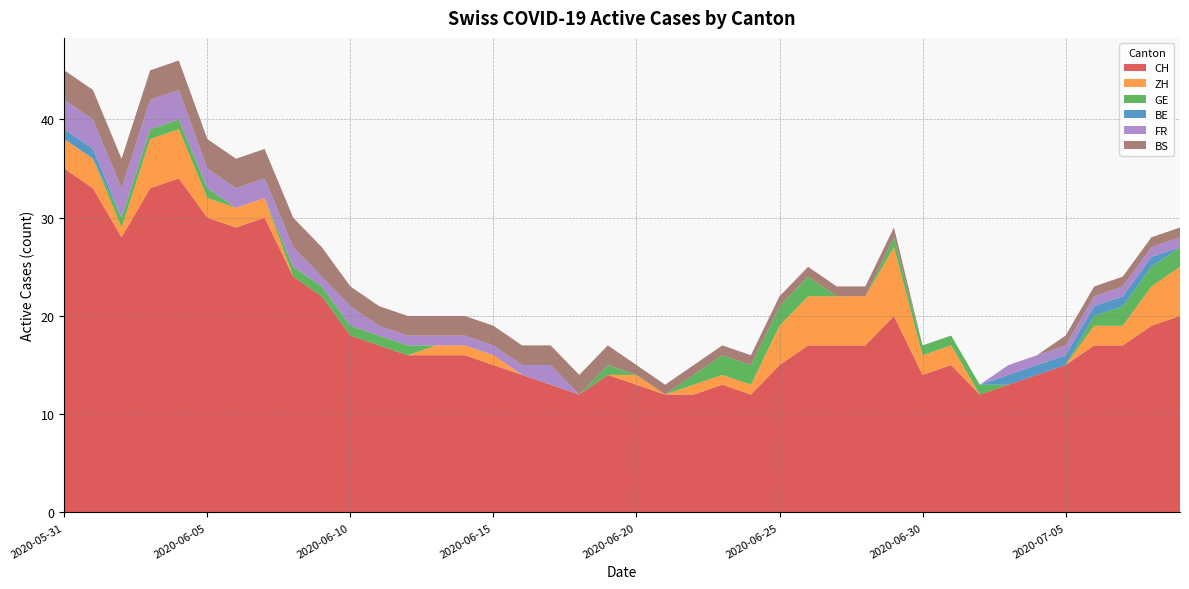

Reading left to right, transcribe all the data shown in this chart.

CH: 2020-05-31=35	2020-06-01=33	2020-06-02=28	2020-06-03=33	2020-06-04=34	2020-06-05=30	2020-06-06=29	2020-06-07=30	2020-06-08=24	2020-06-09=22	2020-06-10=18	2020-06-11=17	2020-06-12=16	2020-06-13=16	2020-06-14=16	2020-06-15=15	2020-06-16=14	2020-06-17=13	2020-06-18=12	2020-06-19=14	2020-06-20=13	2020-06-21=12	2020-06-22=12	2020-06-23=13	2020-06-24=12	2020-06-25=15	2020-06-26=17	2020-06-27=17	2020-06-28=17	2020-06-29=20	2020-06-30=14	2020-07-01=15	2020-07-02=12	2020-07-03=13	2020-07-04=14	2020-07-05=15	2020-07-06=17	2020-07-07=17	2020-07-08=19	2020-07-09=20
ZH: 2020-05-31=3	2020-06-01=3	2020-06-02=1	2020-06-03=5	2020-06-04=5	2020-06-05=2	2020-06-06=2	2020-06-07=2	2020-06-08=0	2020-06-09=0	2020-06-10=0	2020-06-11=0	2020-06-12=0	2020-06-13=1	2020-06-14=1	2020-06-15=1	2020-06-16=0	2020-06-17=0	2020-06-18=0	2020-06-19=0	2020-06-20=1	2020-06-21=0	2020-06-22=1	2020-06-23=1	2020-06-24=1	2020-06-25=4	2020-06-26=5	2020-06-27=5	2020-06-28=5	2020-06-29=7	2020-06-30=2	2020-07-01=2	2020-07-02=0	2020-07-03=0	2020-07-04=0	2020-07-05=0	2020-07-06=2	2020-07-07=2	2020-07-08=4	2020-07-09=5
GE: 2020-05-31=0	2020-06-01=0	2020-06-02=1	2020-06-03=1	2020-06-04=1	2020-06-05=1	2020-06-06=0	2020-06-07=0	2020-06-08=1	2020-06-09=1	2020-06-10=1	2020-06-11=1	2020-06-12=1	2020-06-13=0	2020-06-14=0	2020-06-15=0	2020-06-16=0	2020-06-17=0	2020-06-18=0	2020-06-19=1	2020-06-20=0	2020-06-21=0	2020-06-22=1	2020-06-23=2	2020-06-24=2	2020-06-25=2	2020-06-26=2	2020-06-27=0	2020-06-28=0	2020-06-29=1	2020-06-30=1	2020-07-01=1	2020-07-02=1	2020-07-03=0	2020-07-04=0	2020-07-05=0	2020-07-06=1	2020-07-07=2	2020-07-08=2	2020-07-09=2
BE: 2020-05-31=1	2020-06-01=1	2020-06-02=0	2020-06-03=0	2020-06-04=0	2020-06-05=0	2020-06-06=0	2020-06-07=0	2020-06-08=0	2020-06-09=0	2020-06-10=0	2020-06-11=0	2020-06-12=0	2020-06-13=0	2020-06-14=0	2020-06-15=0	2020-06-16=0	2020-06-17=0	2020-06-18=0	2020-06-19=0	2020-06-20=0	2020-06-21=0	2020-06-22=0	2020-06-23=0	2020-06-24=0	2020-06-25=0	2020-06-26=0	2020-06-27=0	2020-06-28=0	2020-06-29=0	2020-06-30=0	2020-07-01=0	2020-07-02=0	2020-07-03=1	2020-07-04=1	2020-07-05=1	2020-07-06=1	2020-07-07=1	2020-07-08=1	2020-07-09=0
FR: 2020-05-31=3	2020-06-01=3	2020-06-02=3	2020-06-03=3	2020-06-04=3	2020-06-05=2	2020-06-06=2	2020-06-07=2	2020-06-08=2	2020-06-09=1	2020-06-10=2	2020-06-11=1	2020-06-12=1	2020-06-13=1	2020-06-14=1	2020-06-15=1	2020-06-16=1	2020-06-17=2	2020-06-18=0	2020-06-19=0	2020-06-20=0	2020-06-21=0	2020-06-22=0	2020-06-23=0	2020-06-24=0	2020-06-25=0	2020-06-26=0	2020-06-27=0	2020-06-28=0	2020-06-29=0	2020-06-30=0	2020-07-01=0	2020-07-02=0	2020-07-03=1	2020-07-04=1	2020-07-05=1	2020-07-06=1	2020-07-07=1	2020-07-08=1	2020-07-09=1
BS: 2020-05-31=3	2020-06-01=3	2020-06-02=3	2020-06-03=3	2020-06-04=3	2020-06-05=3	2020-06-06=3	2020-06-07=3	2020-06-08=3	2020-06-09=3	2020-06-10=2	2020-06-11=2	2020-06-12=2	2020-06-13=2	2020-06-14=2	2020-06-15=2	2020-06-16=2	2020-06-17=2	2020-06-18=2	2020-06-19=2	2020-06-20=1	2020-06-21=1	2020-06-22=1	2020-06-23=1	2020-06-24=1	2020-06-25=1	2020-06-26=1	2020-06-27=1	2020-06-28=1	2020-06-29=1	2020-06-30=0	2020-07-01=0	2020-07-02=0	2020-07-03=0	2020-07-04=0	2020-07-05=1	2020-07-06=1	2020-07-07=1	2020-07-08=1	2020-07-09=1